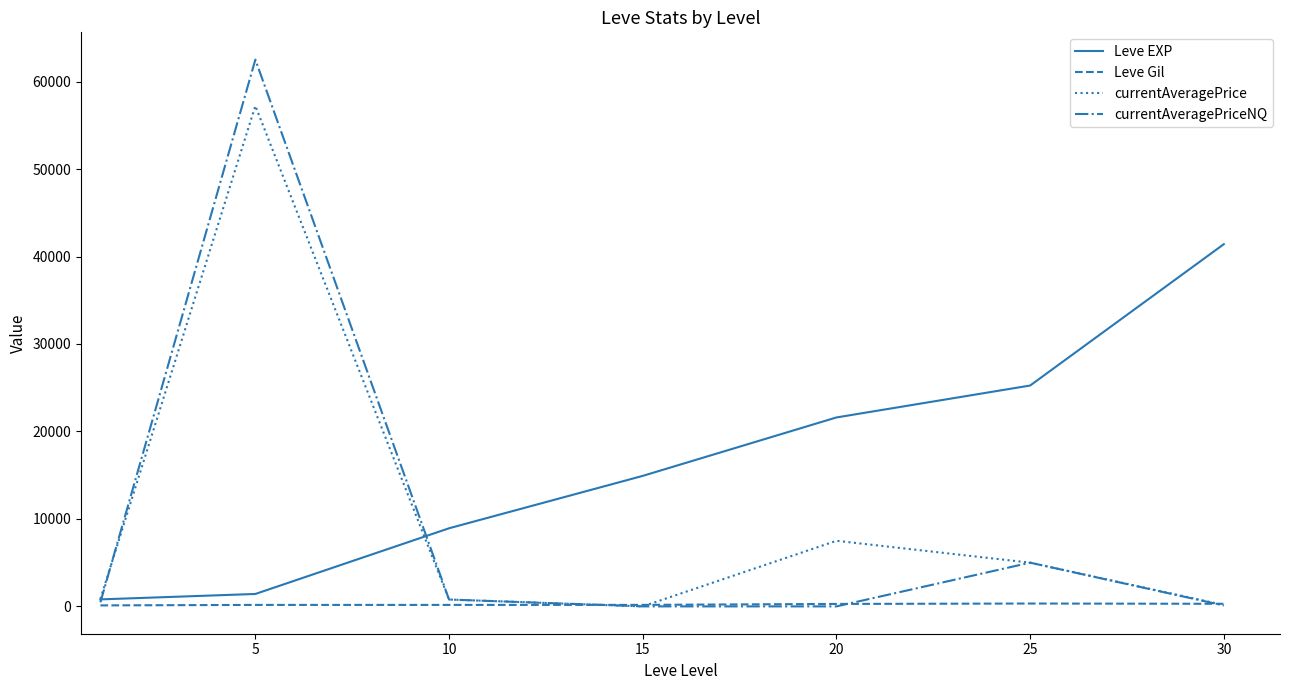

Rank the series by their maximum value, from highest to lowest.

currentAveragePriceNQ, currentAveragePrice, Leve EXP, Leve Gil